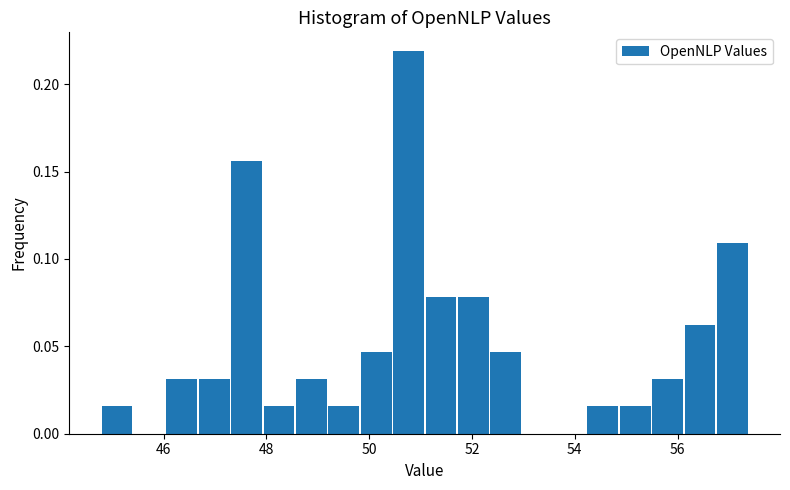

Around what value on the x-axis is the tallest bar? Give the approximate position of its centre, as read against the axis.

50.8